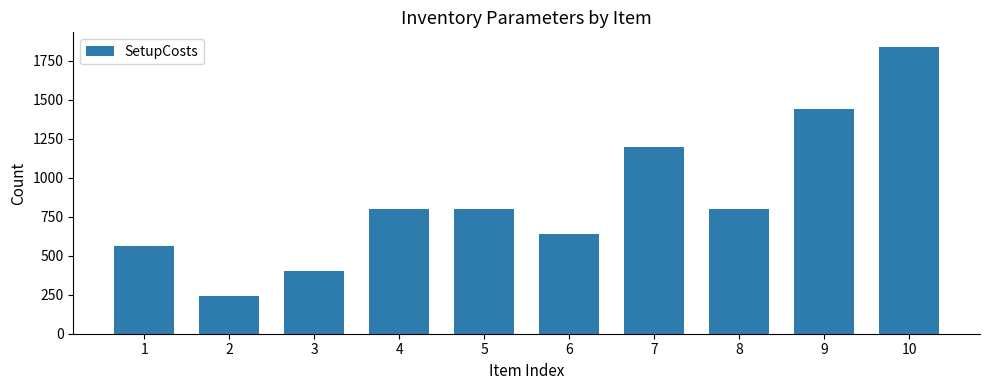

Where is the data nearest to the value 1040?

7